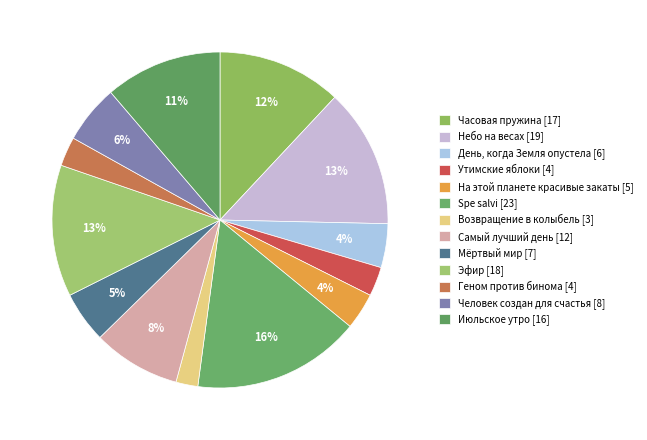

Count the number of slices in the pie.

13